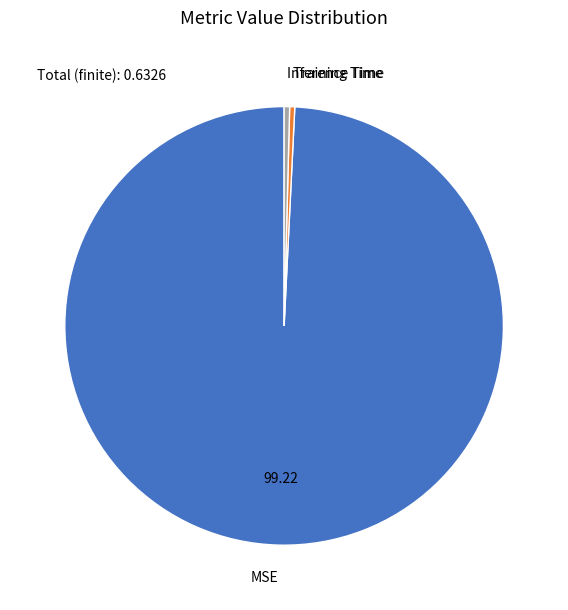

How many slices are in this pie chart?

3